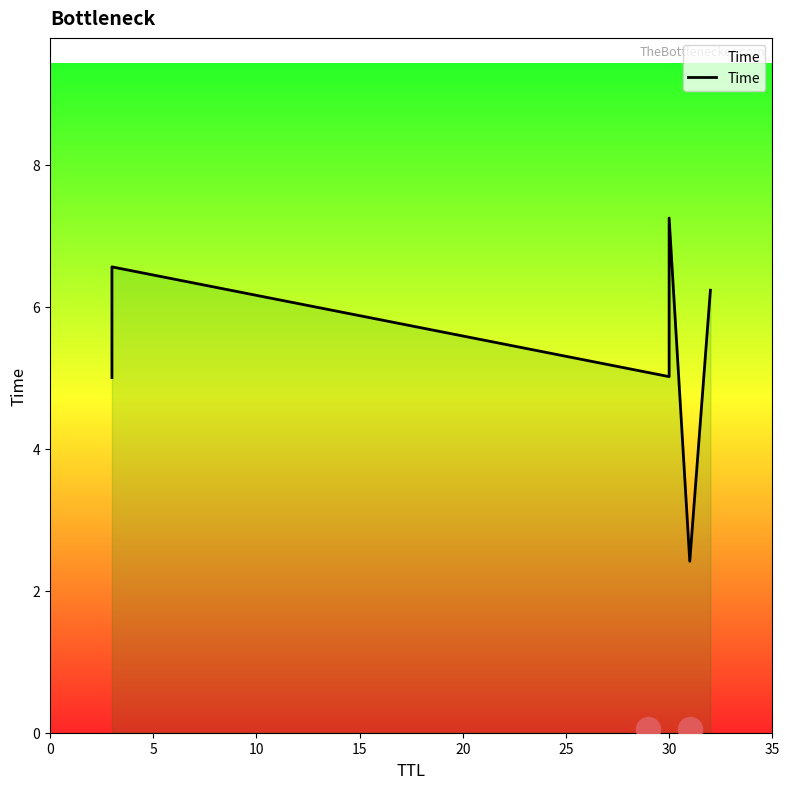

Which has a higher value, 10 or 0?

10